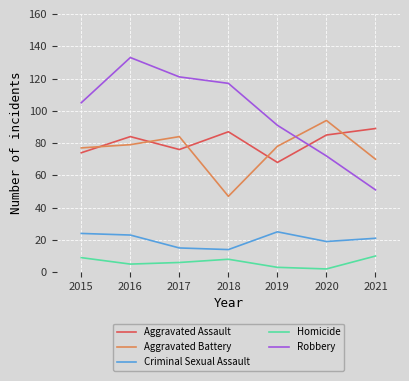

What is the difference between the second highest and minimum values in the Criminal Sexual Assault series?

10